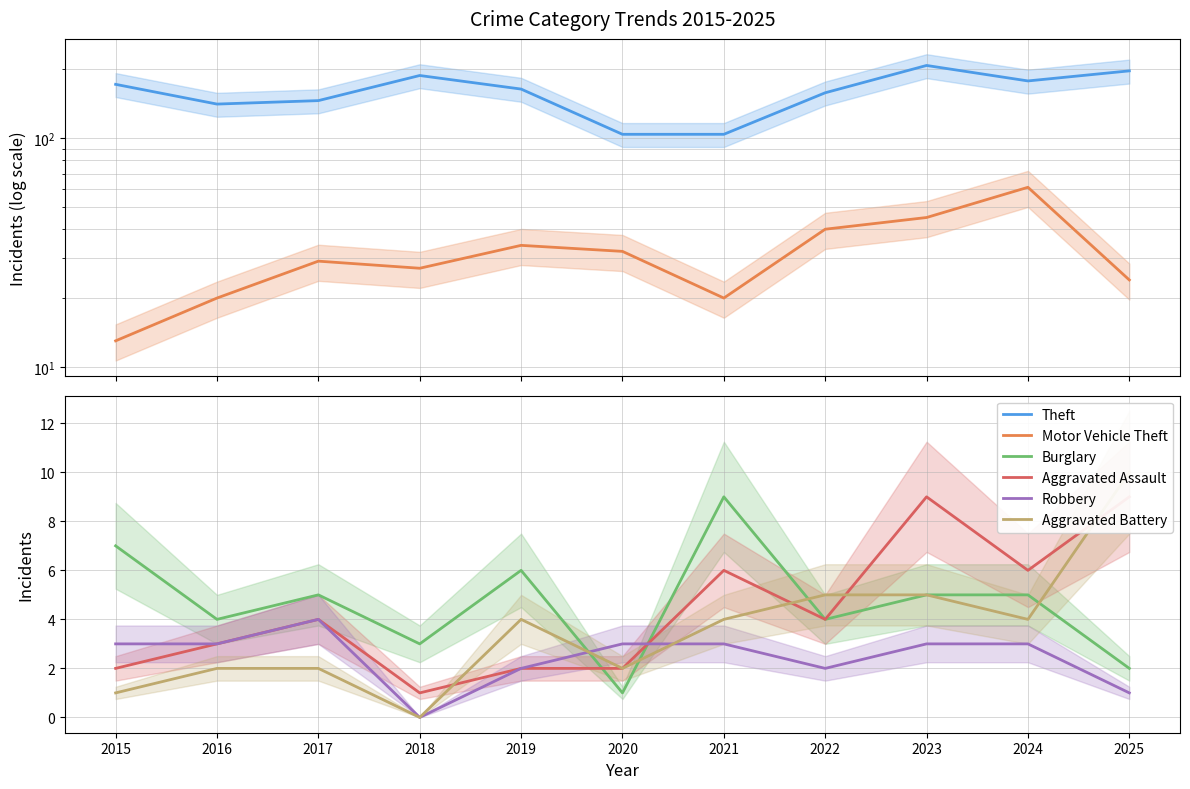

What is the difference between the maximum and minimum values in the Theft series?

104